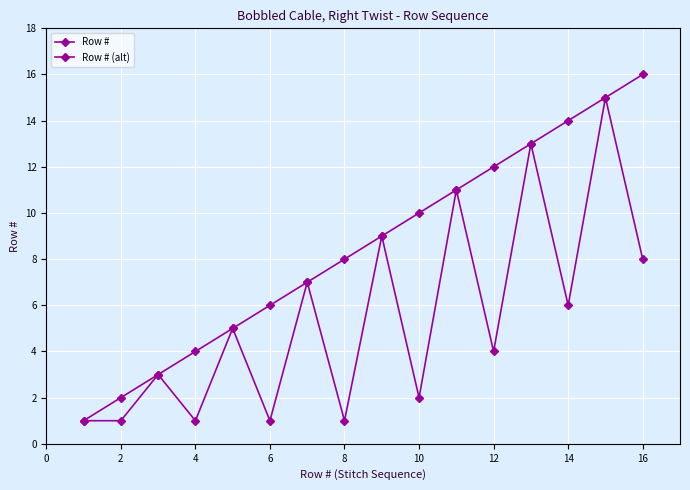

Reading left to right, list all the values displayed in this chart.

Row #: 1	2	3	4	5	6	7	8	9	10	11	12	13	14	15	16
Row # (alt): 1	1	3	1	5	1	7	1	9	2	11	4	13	6	15	8